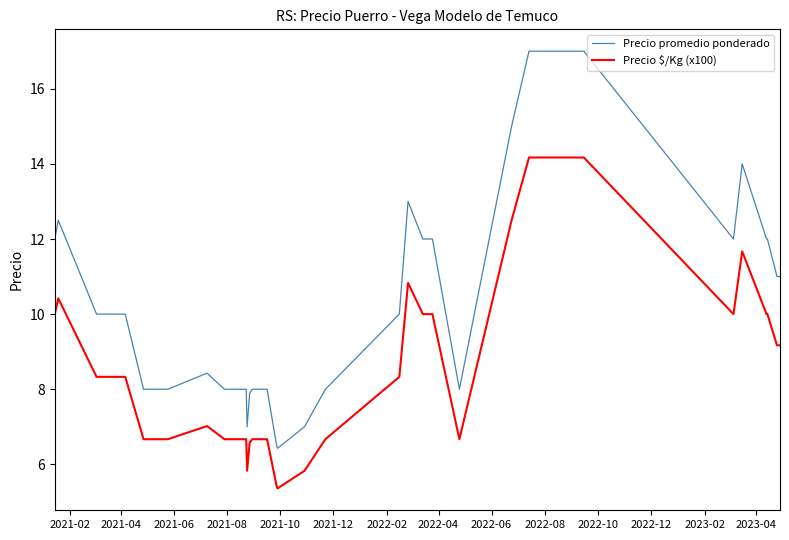

Rank the series by their average value, from highest to lowest.

Precio promedio ponderado, Precio $/Kg (x100)